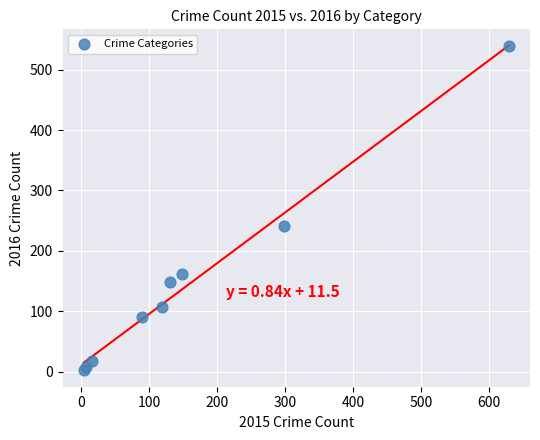

What Y value in the scatter plot is closest to 270?

241